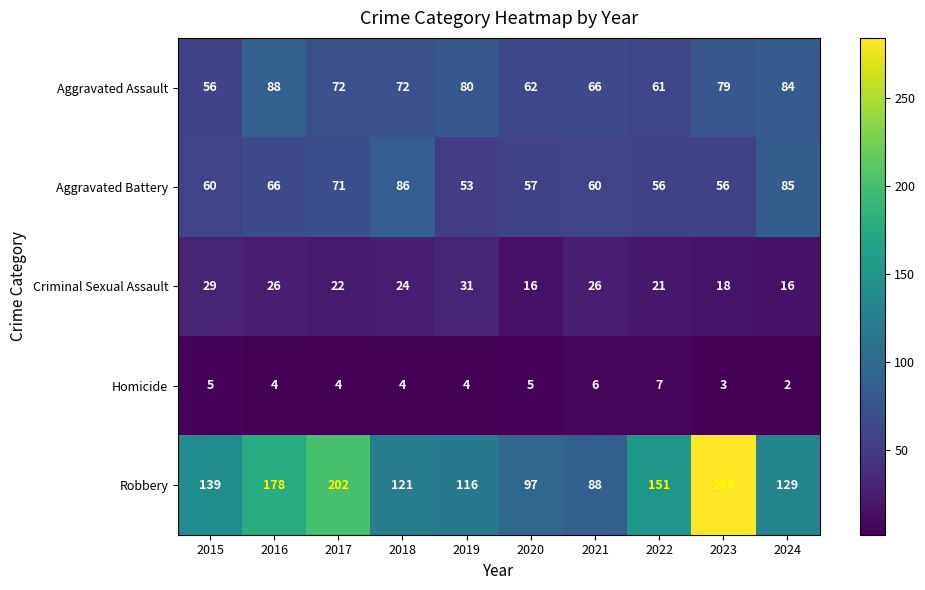

How many Homicide values are between 4 and 5?

6